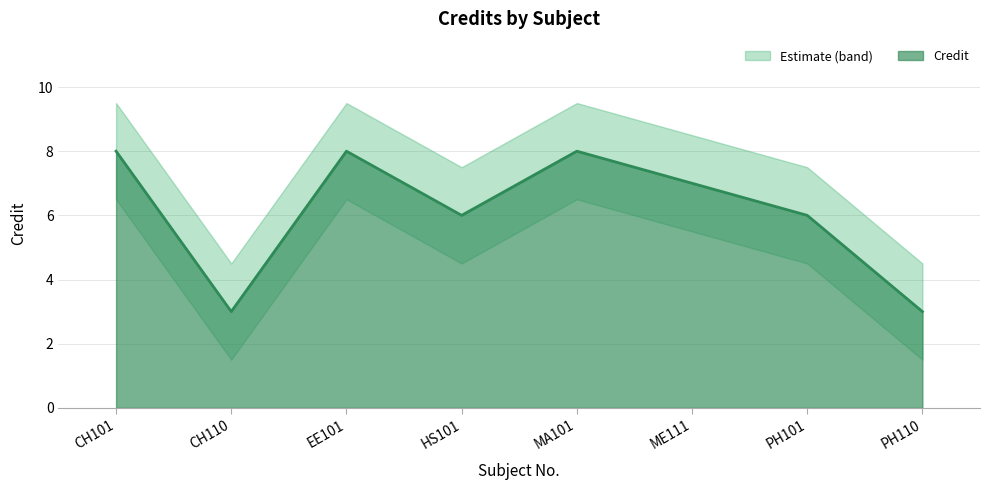

Where does the data first go above 7?

CH101